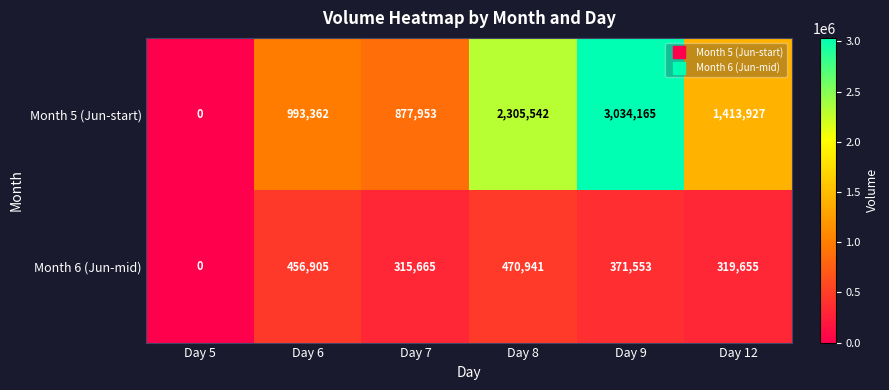

What is the difference between the Month 5 (Jun-start) values at Day 12 and Day 8?

891615